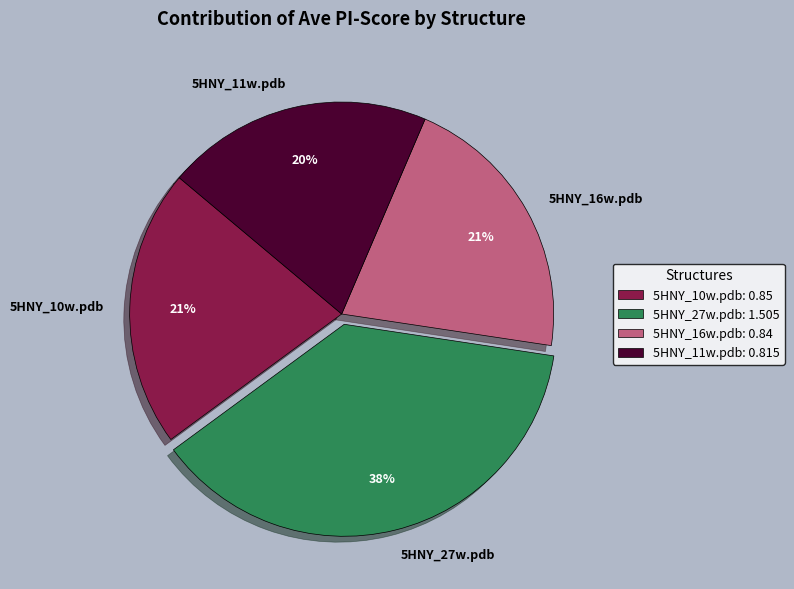

Between 5HNY_11w.pdb and 5HNY_16w.pdb, which is larger?

5HNY_16w.pdb